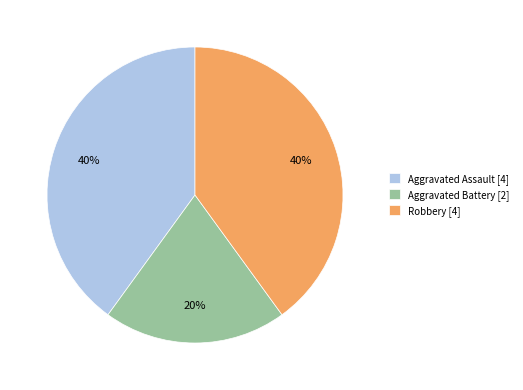

Combined, do Aggravated Assault [4] and Aggravated Battery [2] account for over 50%?

Yes